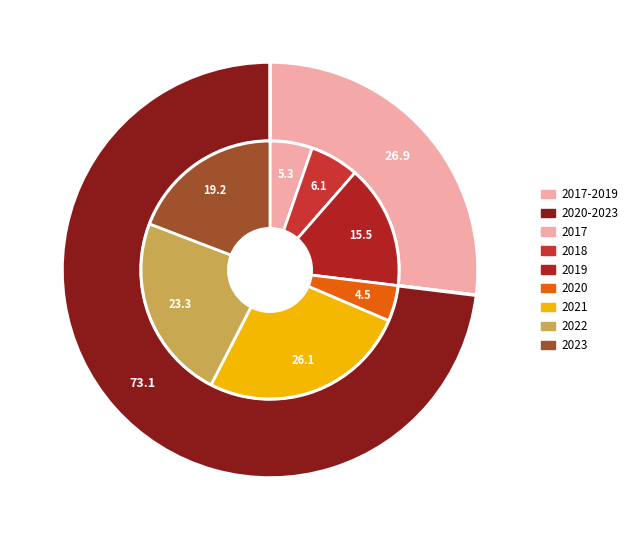

Which category has the biggest portion of the pie?

2021